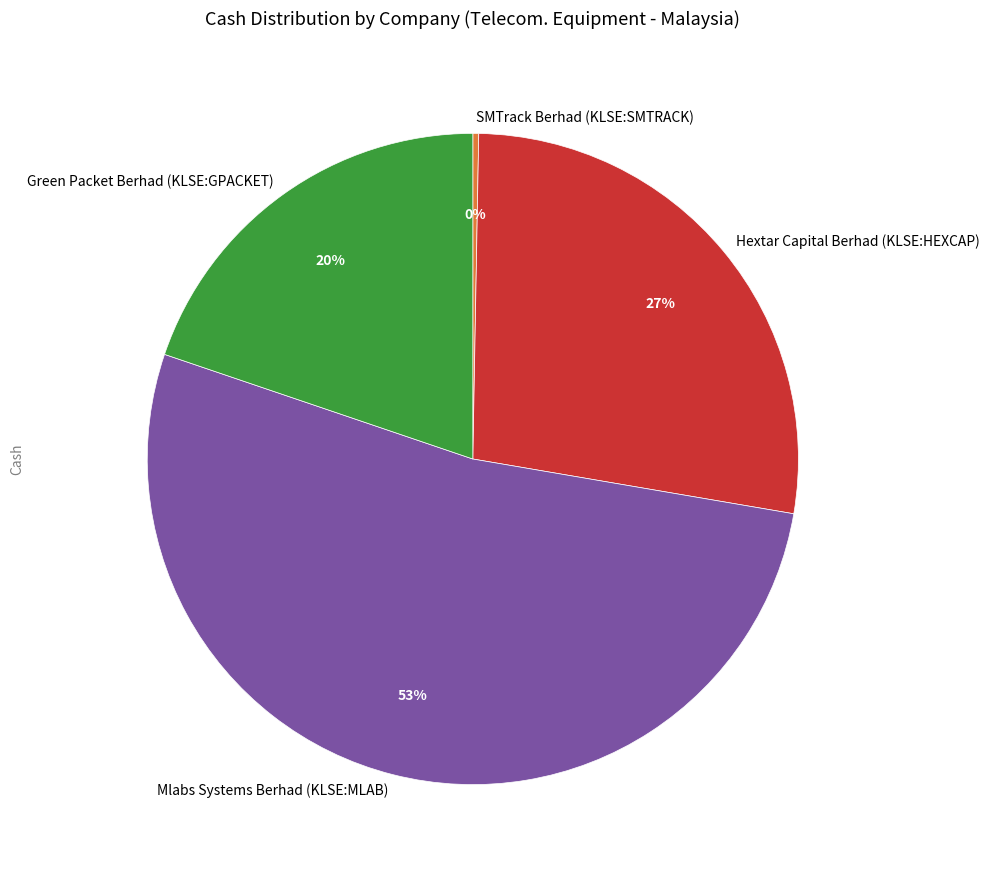

What percentage is the Mlabs Systems Berhad (KLSE:MLAB) slice, to the nearest percent?

53%